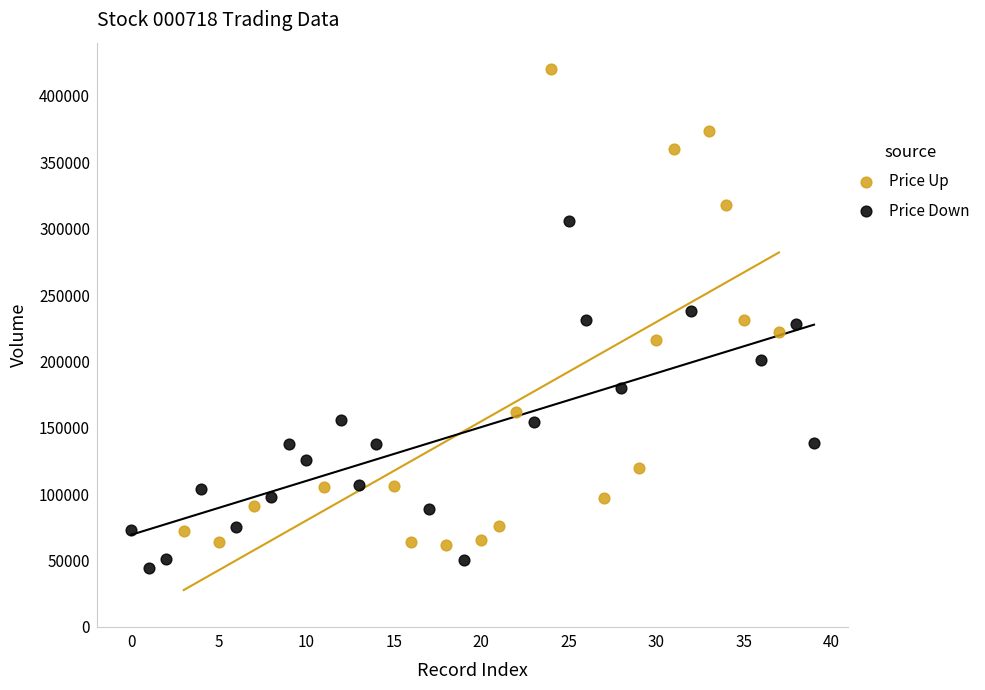

Which series contains the highest Y value?

Price Up